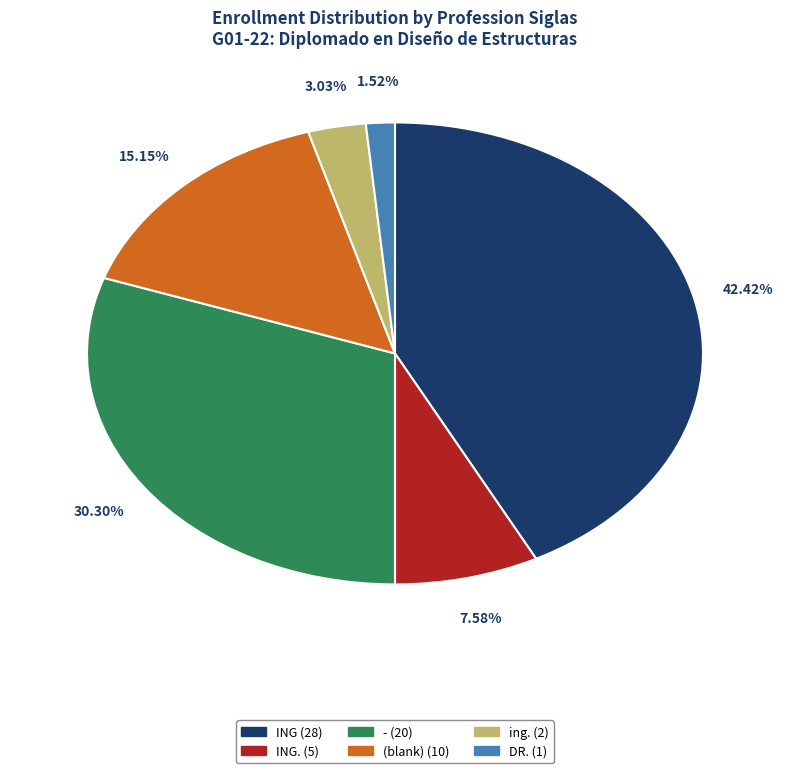

Is there any slice that represents more than half of the pie?

No